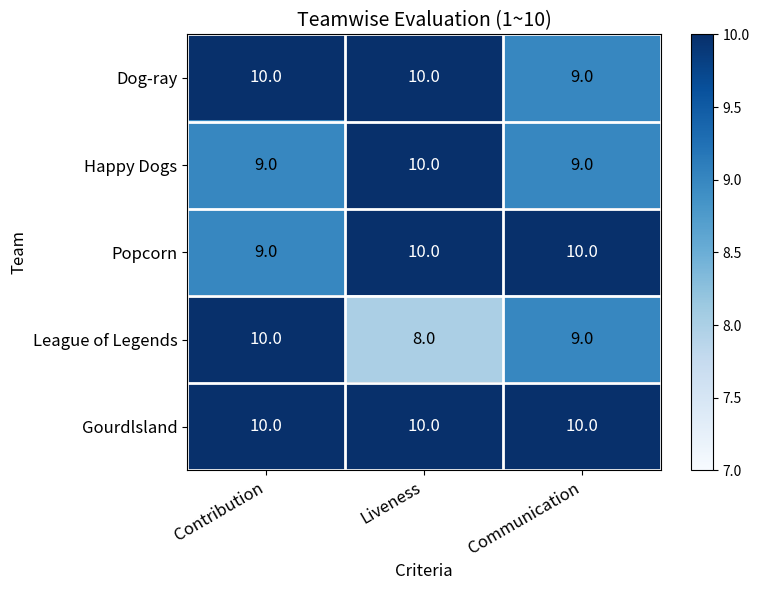

What is the sum of all Happy Dogs values?

28